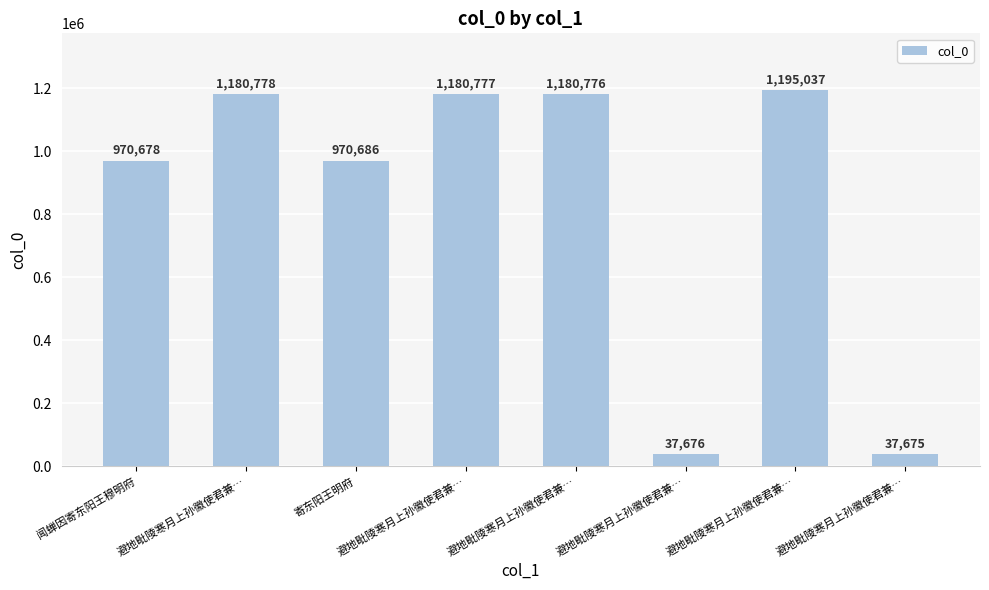

List the labels in order of value, largest first.

避地毗陵寒月上孙徽使君兼…, 避地毗陵寒月上孙徽使君兼…, 避地毗陵寒月上孙徽使君兼…, 避地毗陵寒月上孙徽使君兼…, 寄东阳王明府, 闻蝉因寄东阳王穆明府, 避地毗陵寒月上孙徽使君兼…, 避地毗陵寒月上孙徽使君兼…